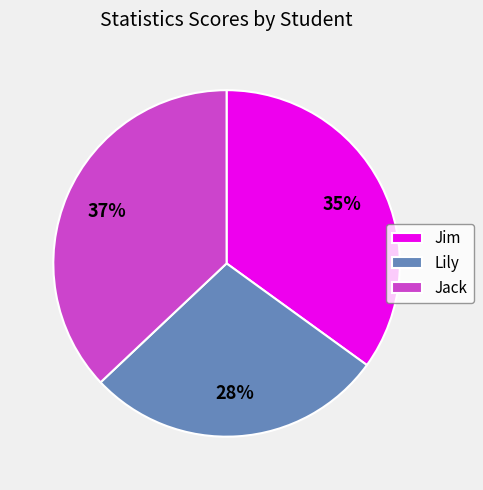

To the nearest percent, what percentage of the pie is Jim?

35%